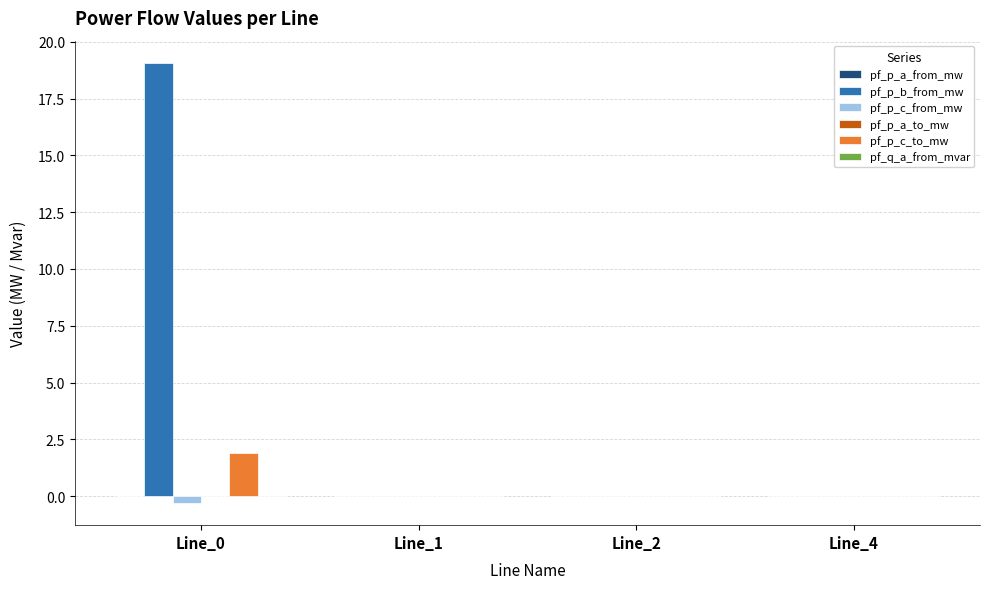

What is the maximum value for pf_p_c_to_mw?

1.9